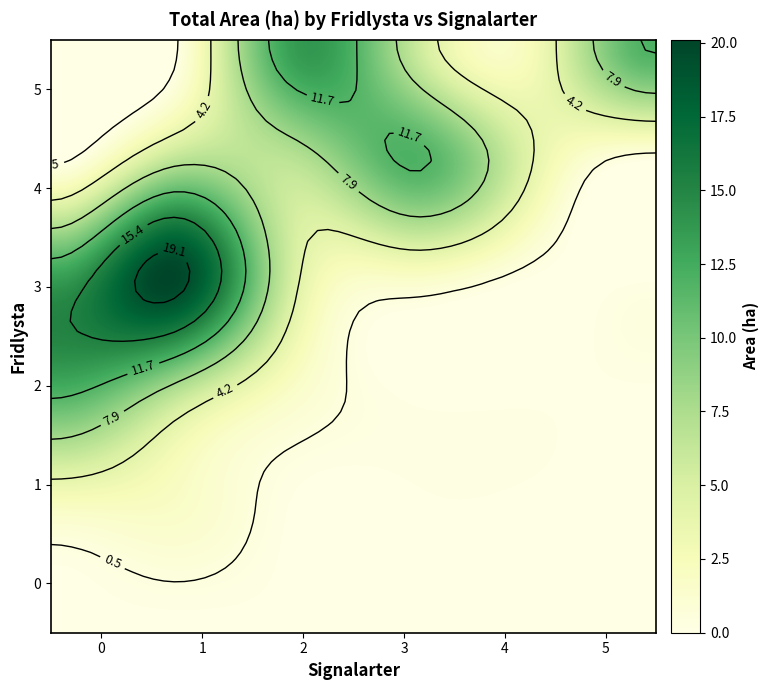

What is the maximum value shown in the chart?

20.1